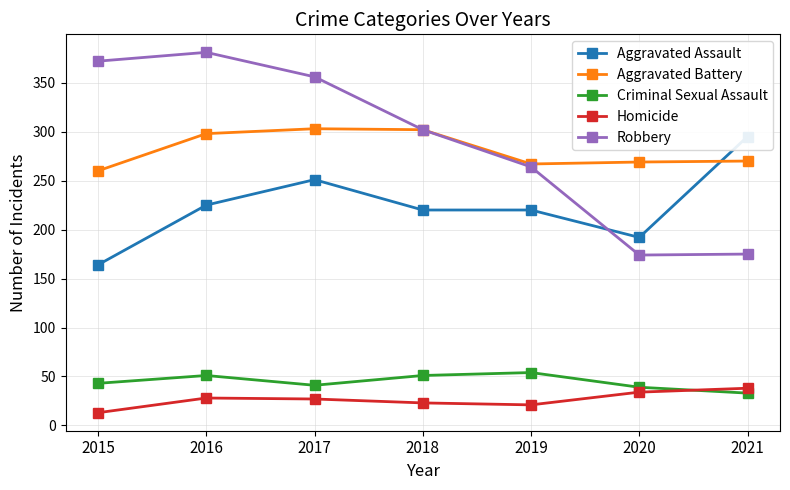

The Homicide series shows 28 at 2016. True or false?

True